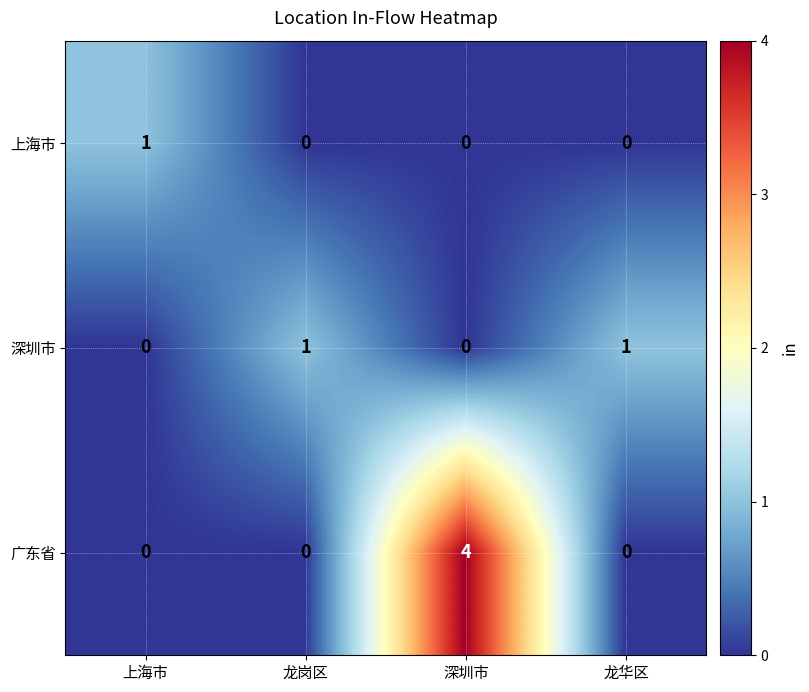

Reading left to right, list all the values displayed in this chart.

上海市: 上海市=1	龙岗区=0	深圳市=0	龙华区=0
深圳市: 上海市=0	龙岗区=1	深圳市=0	龙华区=1
广东省: 上海市=0	龙岗区=0	深圳市=4	龙华区=0